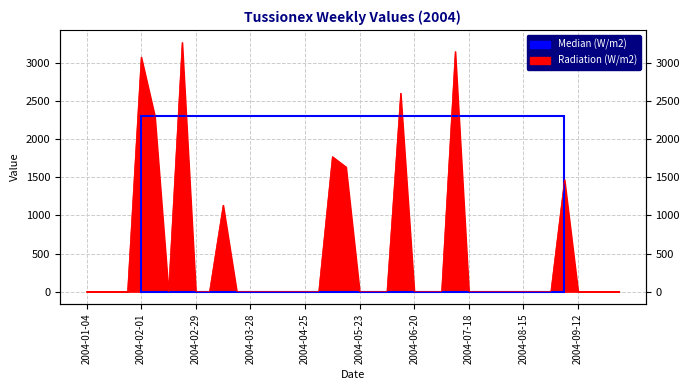

The value at 2004-05-02 is 1115.6. True or false?

False